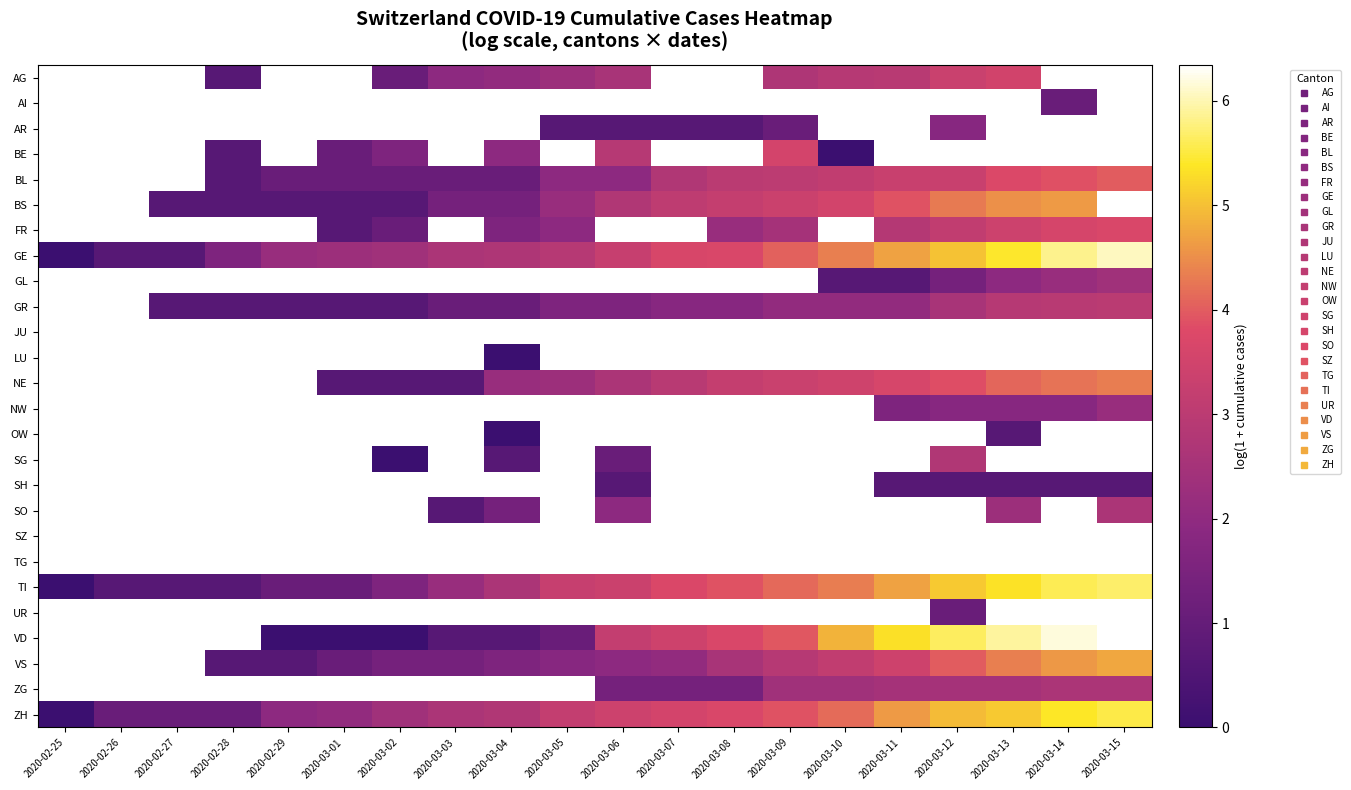

How many values in the AR series exceed 0?

6